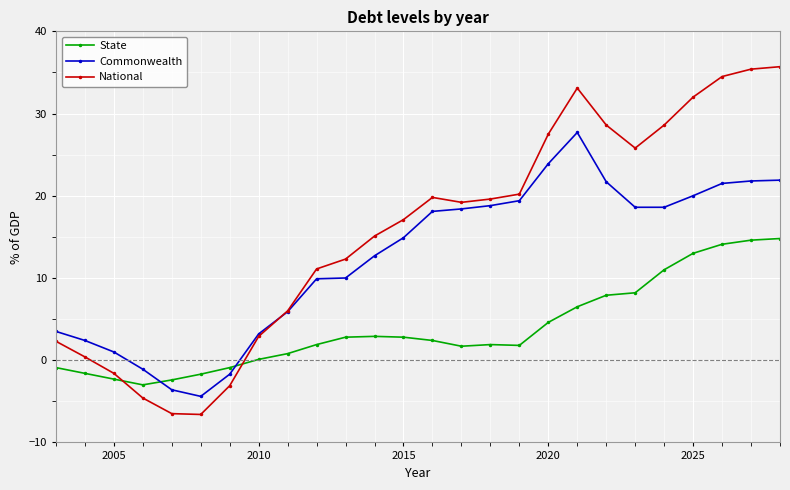

Rank the series by their maximum value, from lowest to highest.

State, Commonwealth, National